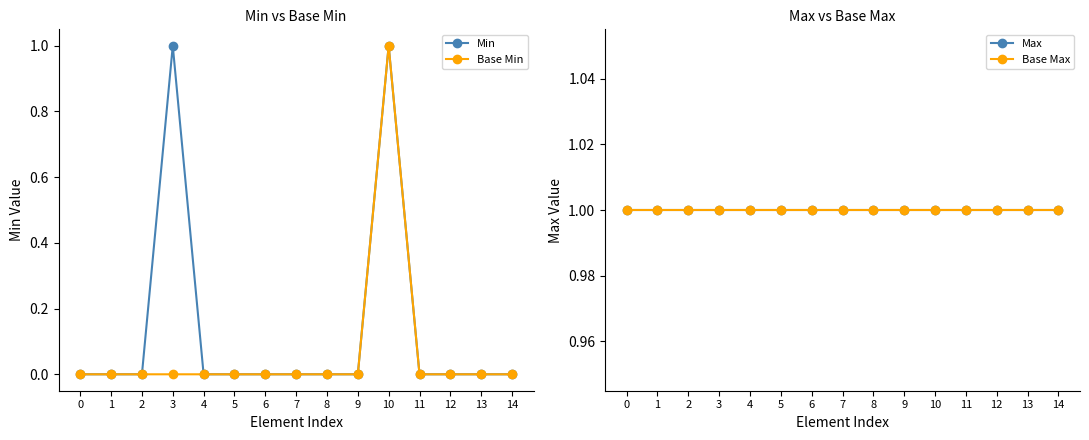

Is the value of Min at 13 greater than the value of Base Min at 0?

No